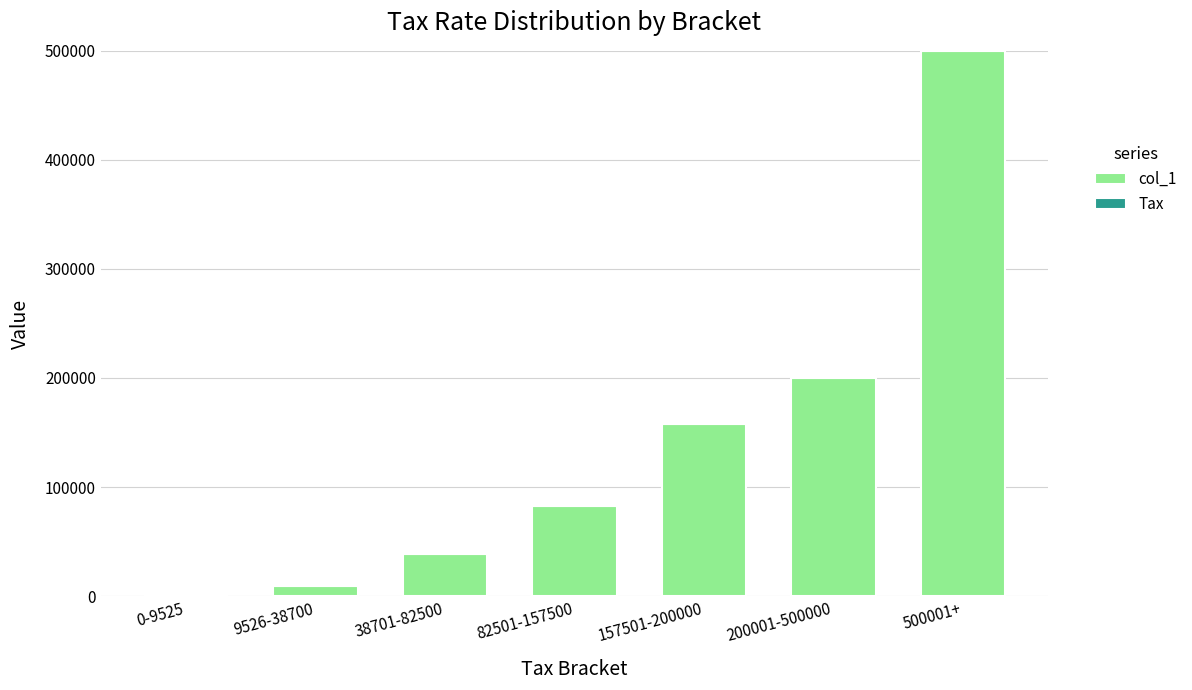

What is the highest value of the col_1 series?

500001.0